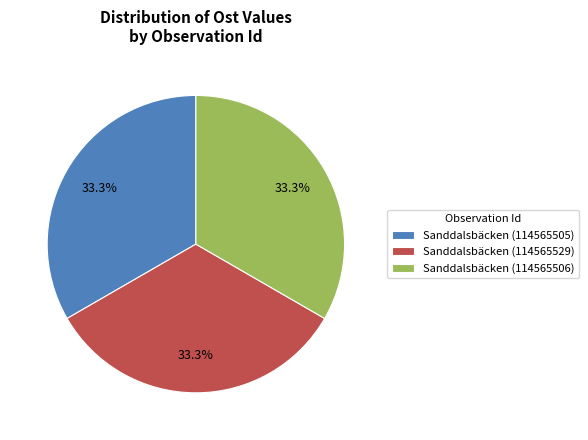

The Sanddalsbäcken (114565529) slice represents 33% of the pie. True or false?

True